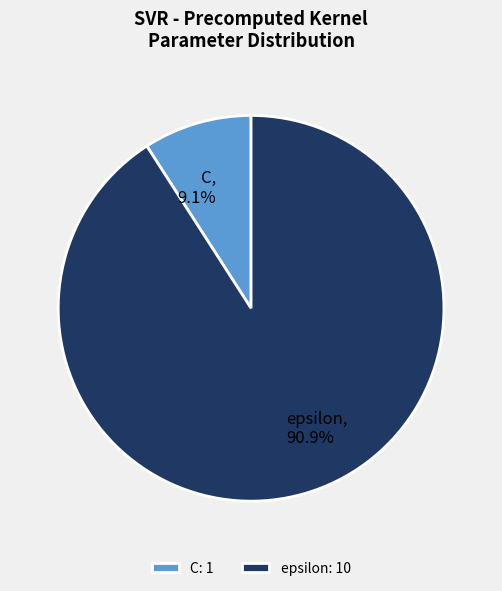

To the nearest percent, what percentage of the pie is epsilon?

91%